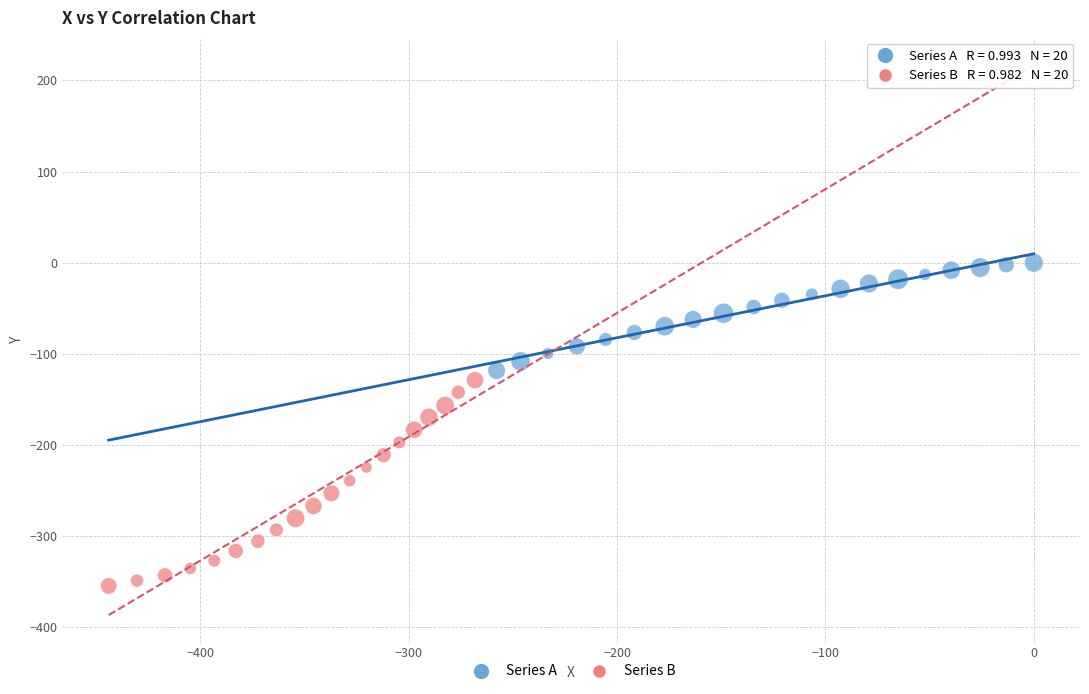

Which series contains the lowest Y value?

Series B